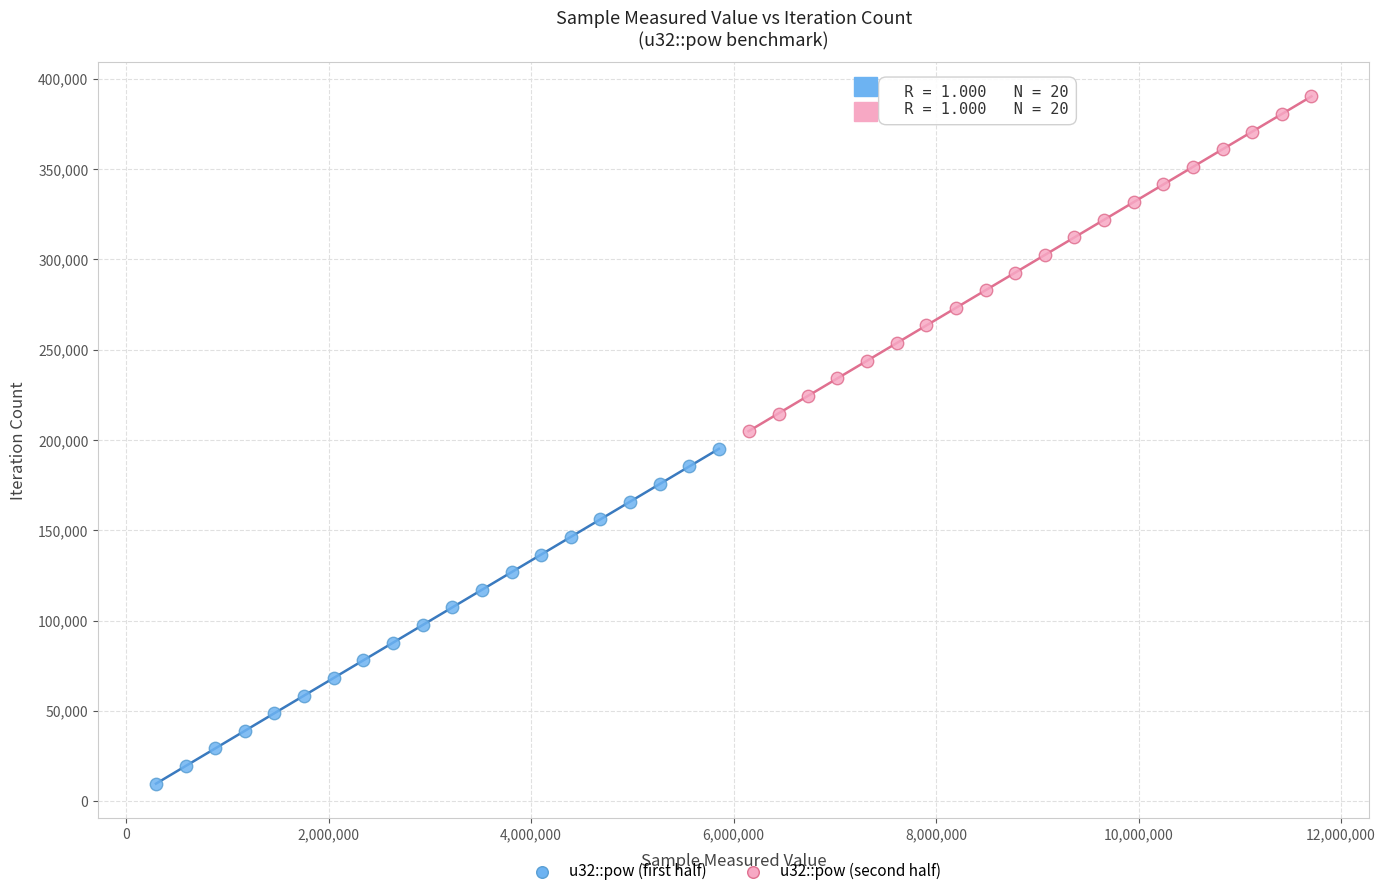

Which series reaches the minimum Y coordinate?

u32::pow (first half)